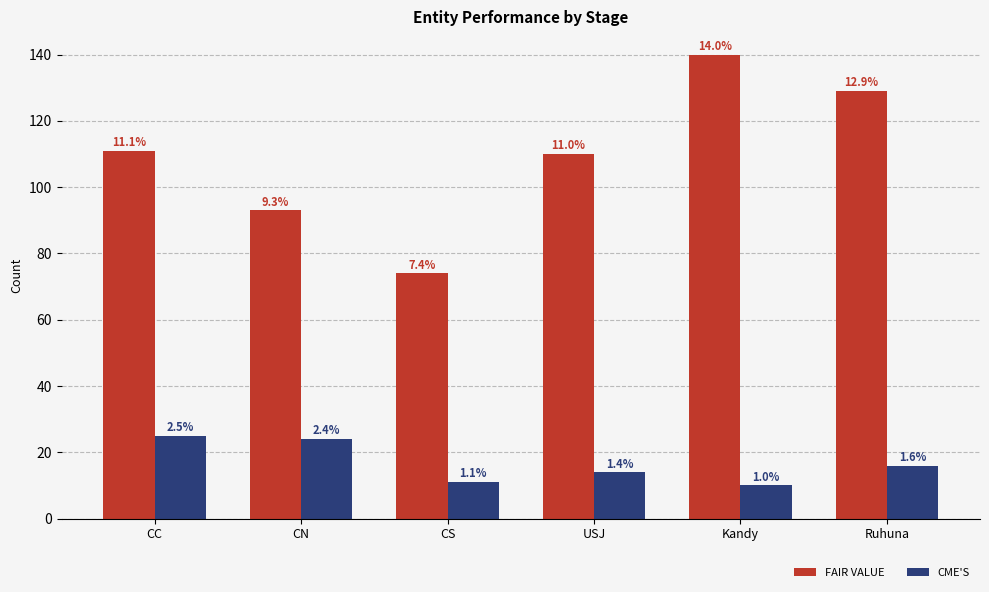

How many bars are there in total?

12